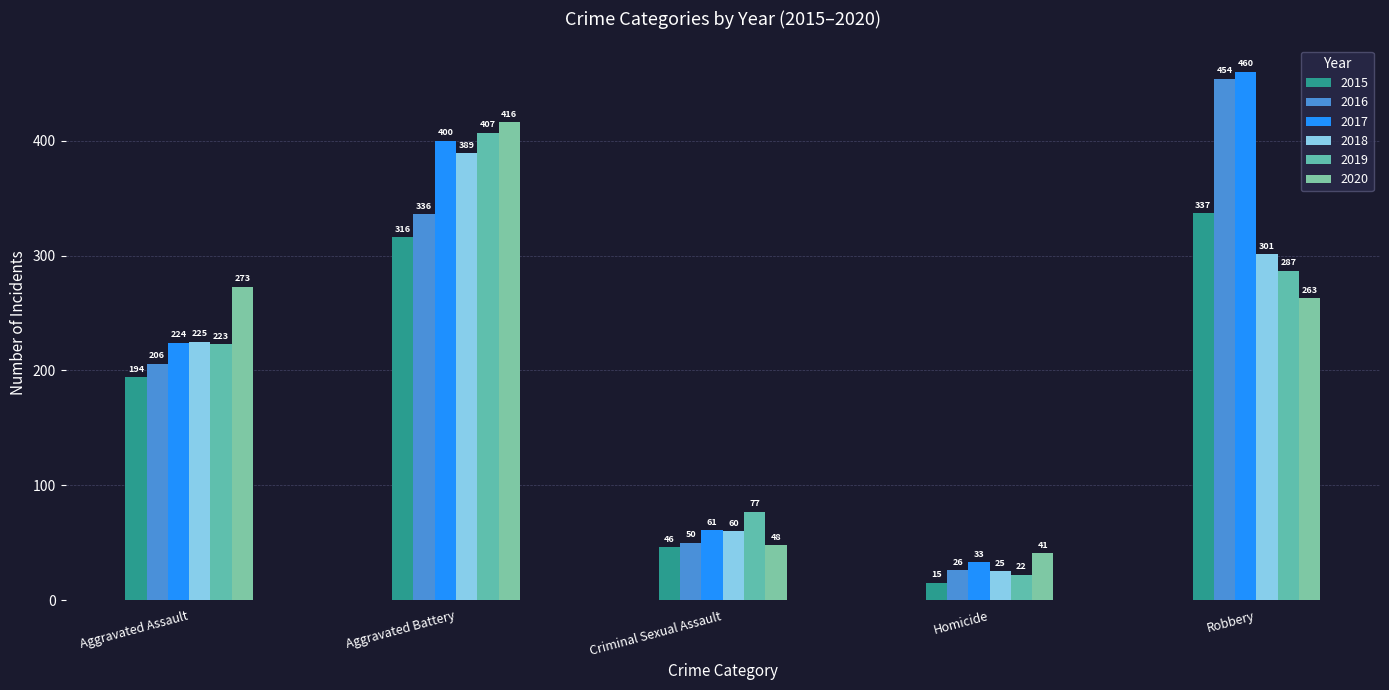

What is the sum of the 2016 values at Aggravated Assault and Aggravated Battery?

542